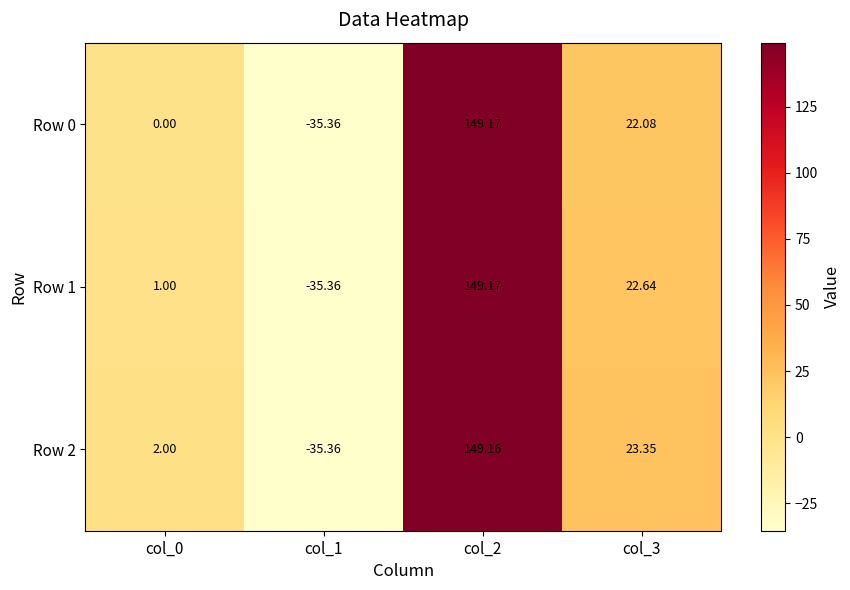

Is the value of Row 1 at col_0 greater than the value of Row 0 at col_3?

No